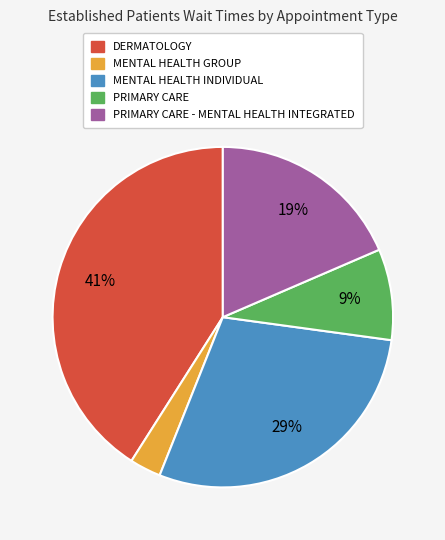

Does any single category account for the majority?

No